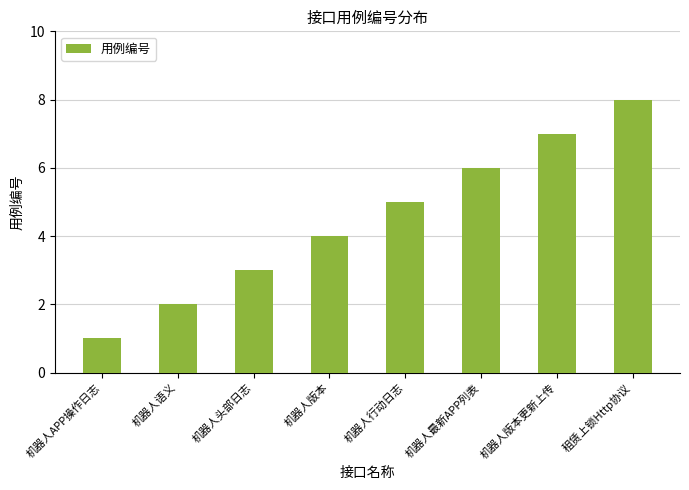

Reading left to right, extract all data points from this chart.

1	2	3	4	5	6	7	8